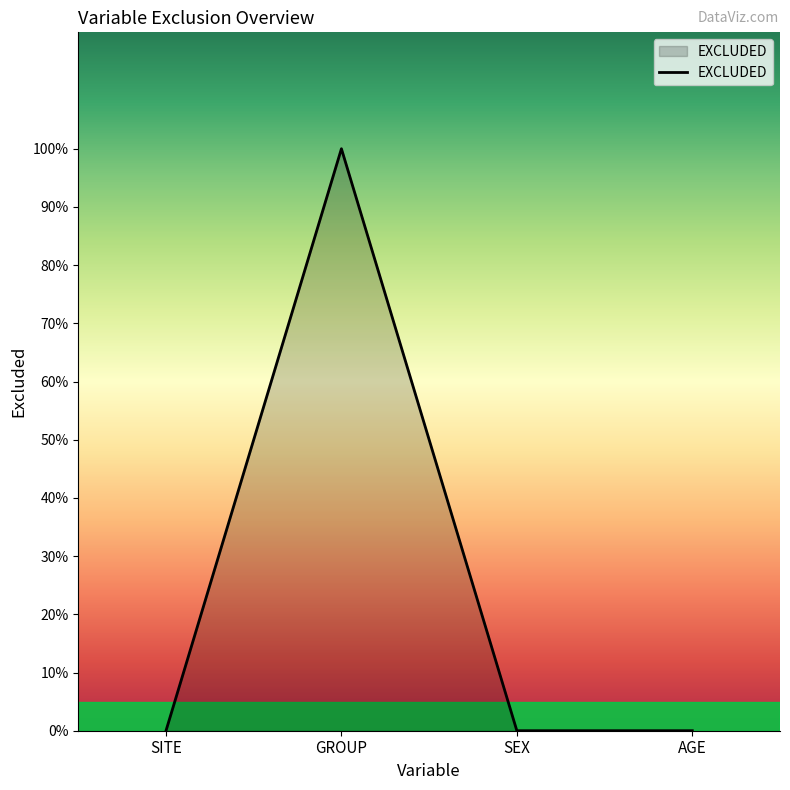

Reading left to right, list all the values displayed in this chart.

0	1	0	0